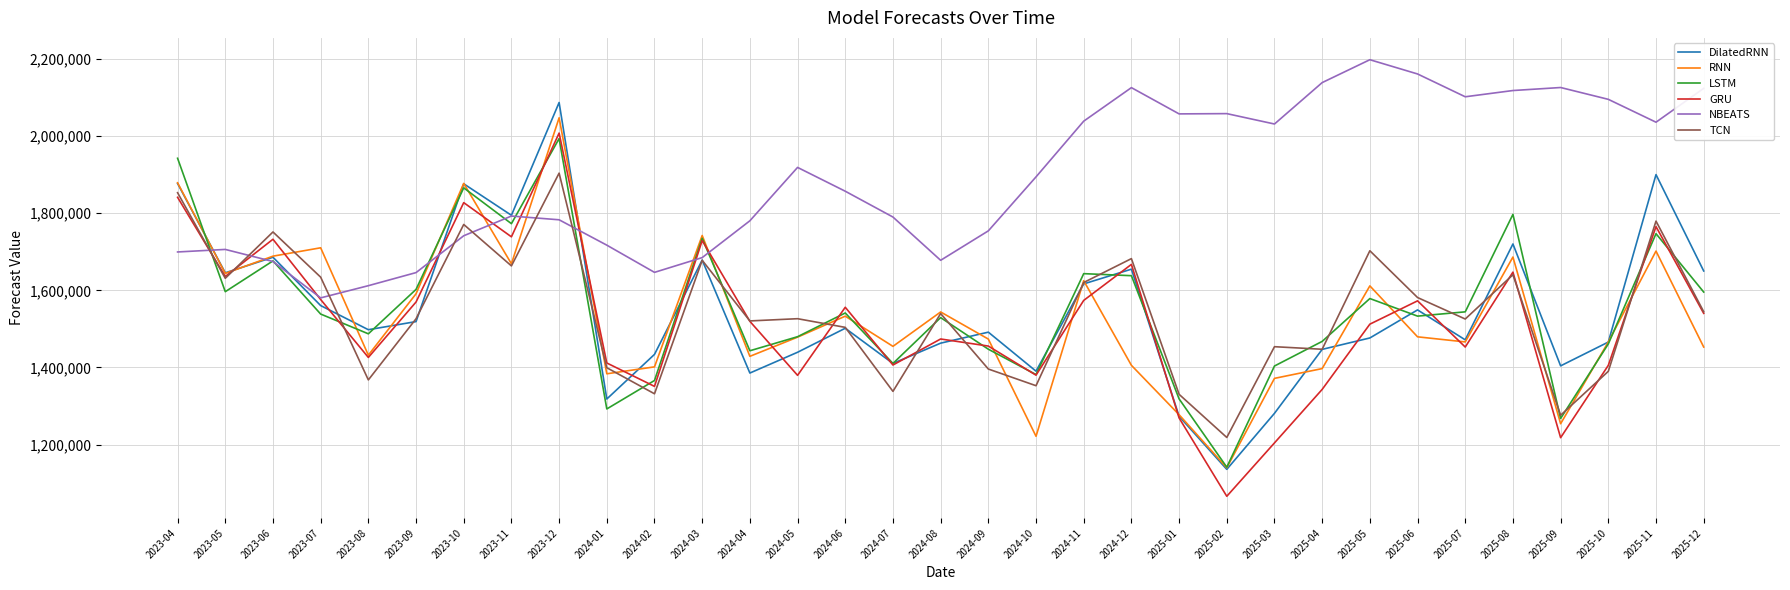

At which label does RNN reach its peak?

2023-12